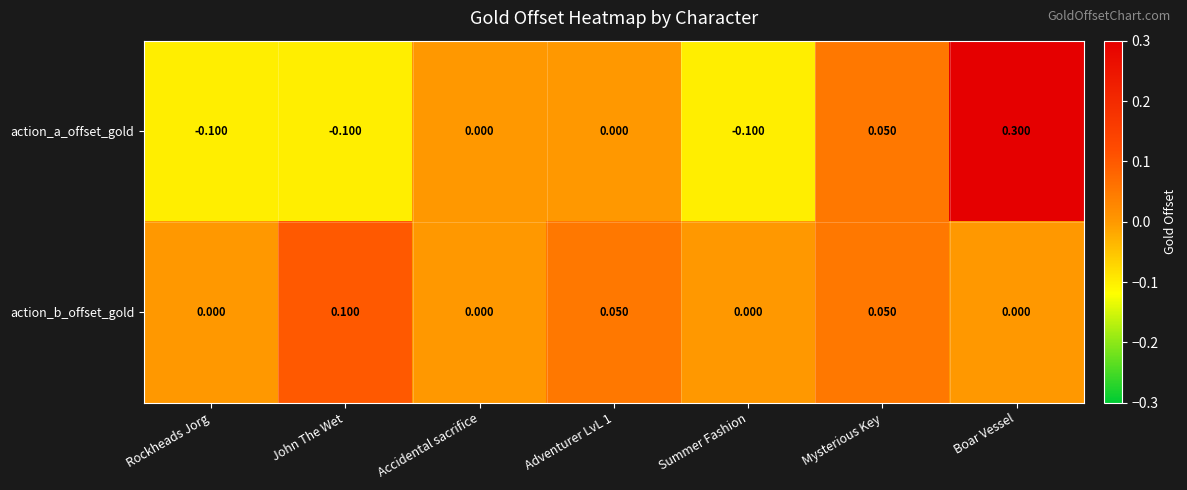

Which series has the largest total across all categories?

action_b_offset_gold